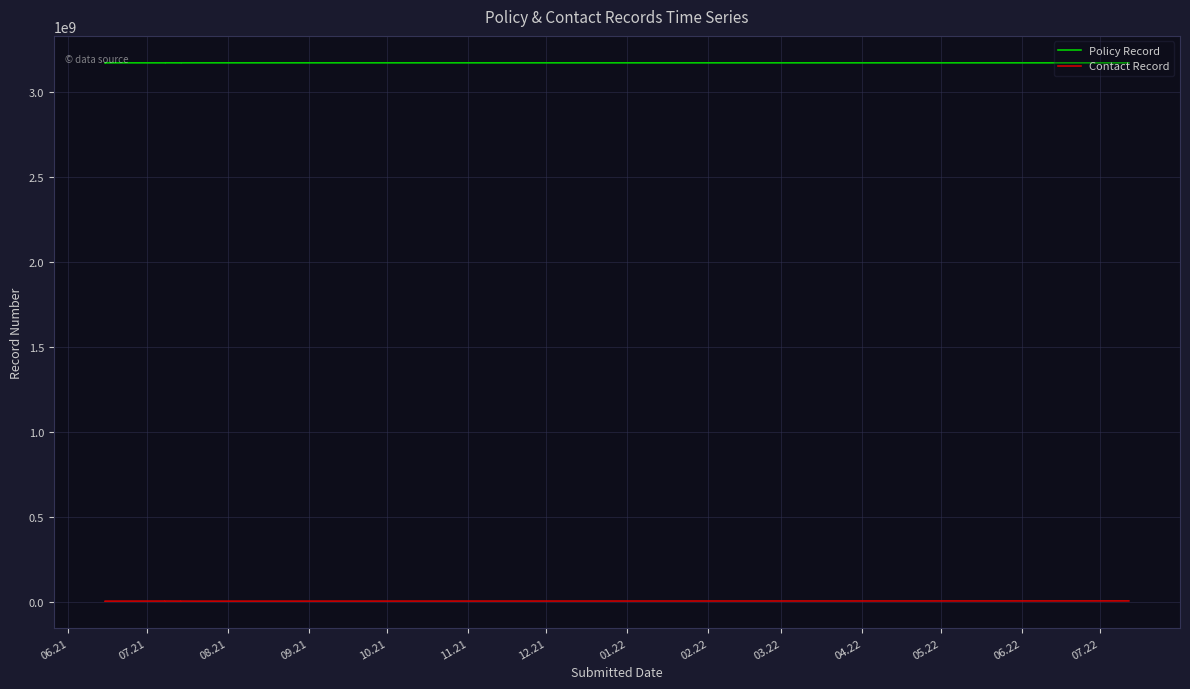

What is the value of the Contact Record point at the 5th from the left?

2842601